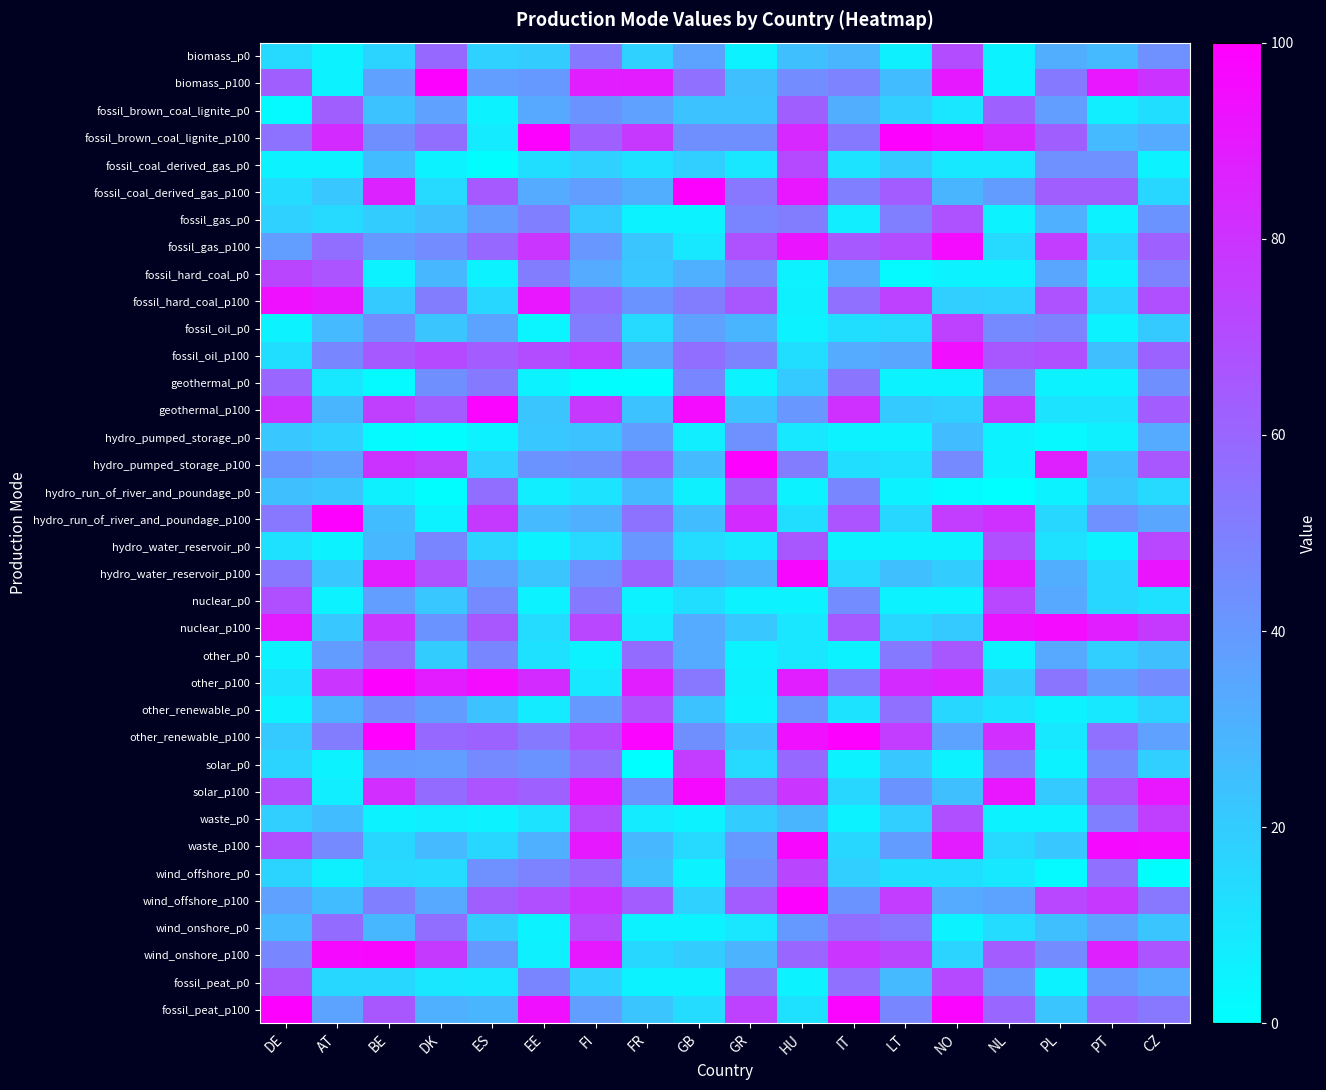

Rank the series by their maximum value, from highest to lowest.

other_renewable_p100, biomass_p100, fossil_brown_coal_lignite_p100, fossil_coal_derived_gas_p100, hydro_pumped_storage_p100, hydro_run_of_river_and_poundage_p100, other_p100, wind_offshore_p100, fossil_peat_p100, geothermal_p100, hydro_water_reservoir_p100, waste_p100, wind_onshore_p100, solar_p100, fossil_gas_p100, nuclear_p100, fossil_oil_p100, fossil_hard_coal_p100, solar_p0, waste_p0, fossil_oil_p0, fossil_hard_coal_p0, wind_offshore_p0, hydro_water_reservoir_p0, nuclear_p0, fossil_coal_derived_gas_p0, fossil_peat_p0, biomass_p0, wind_onshore_p0, fossil_gas_p0, other_renewable_p0, other_p0, fossil_brown_coal_lignite_p0, hydro_run_of_river_and_poundage_p0, geothermal_p0, hydro_pumped_storage_p0